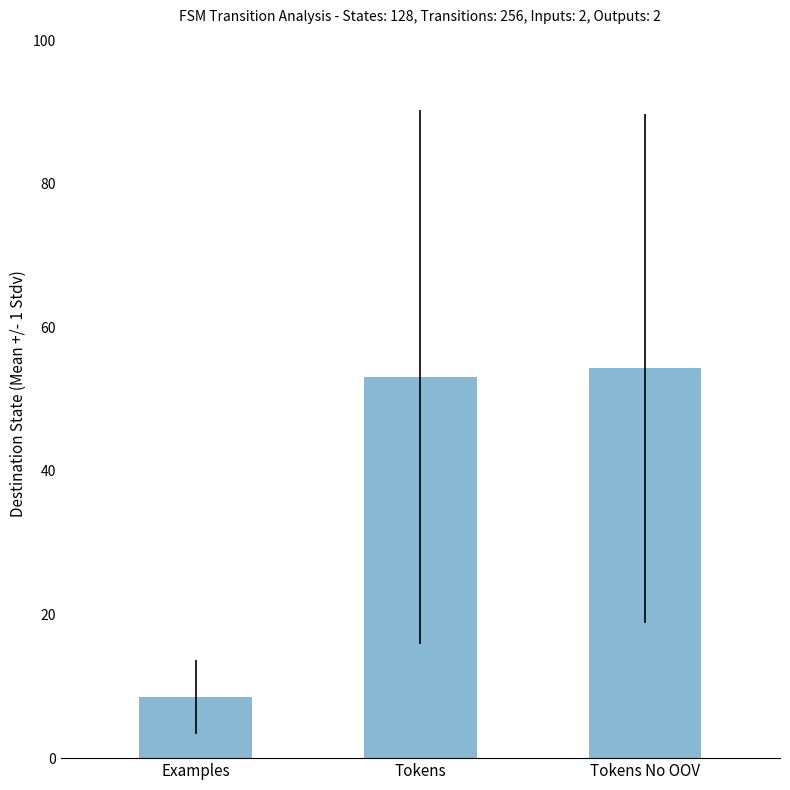

Which category has the lowest value across all series?

Examples